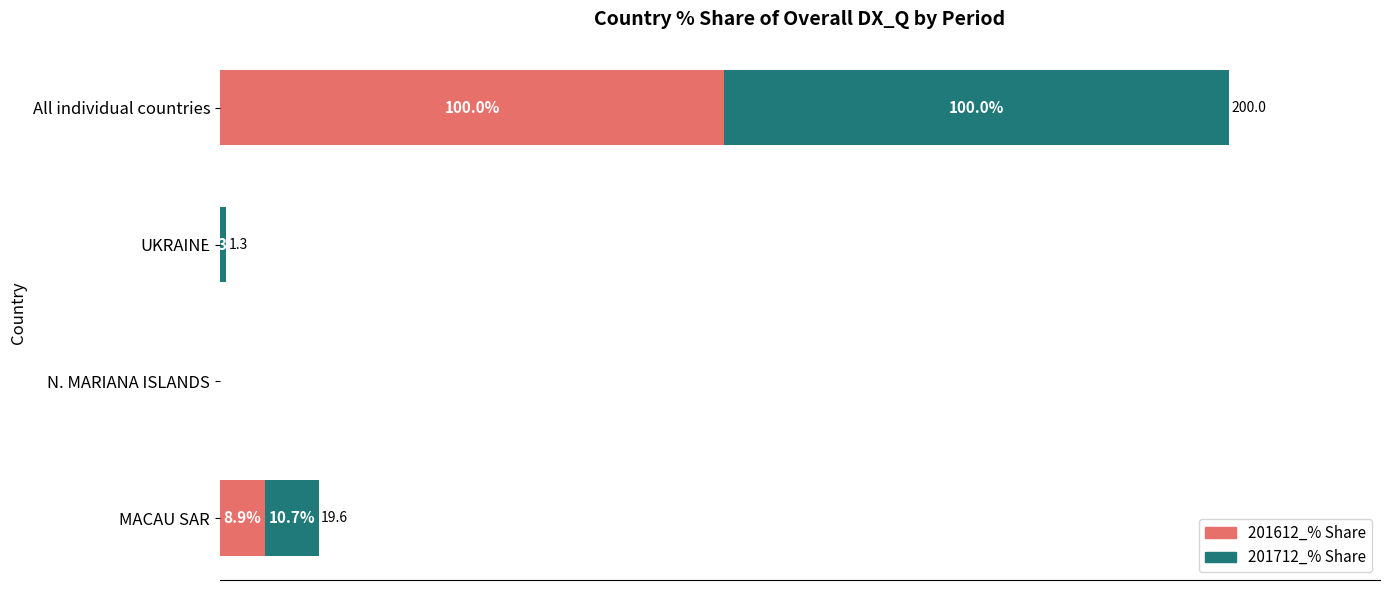

At which category is the sum across all series the highest?

All individual countries